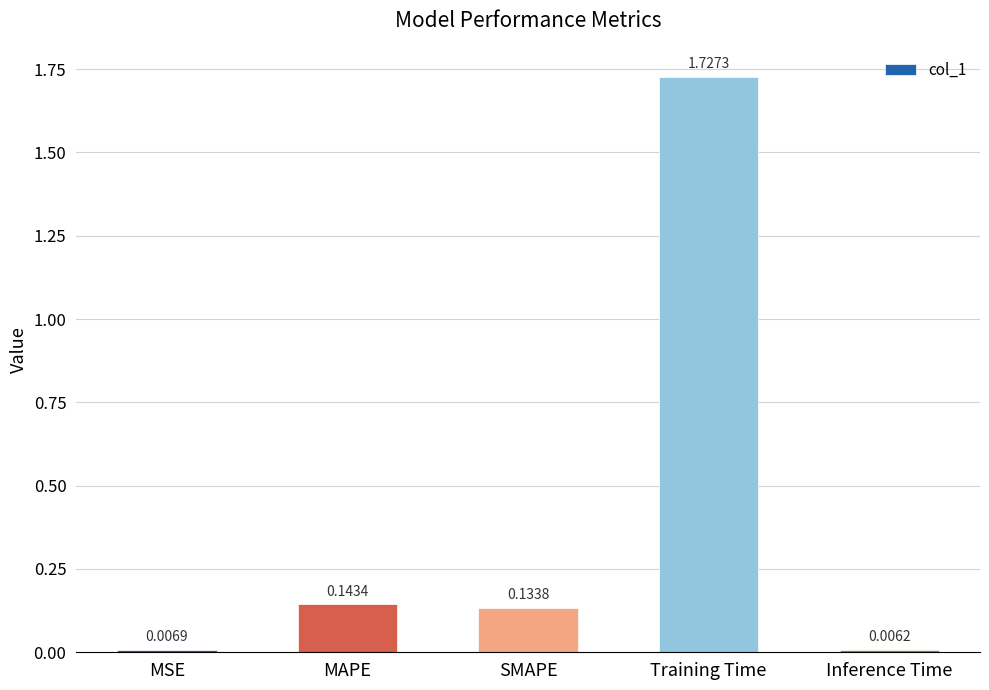

How many bars are there in total?

5